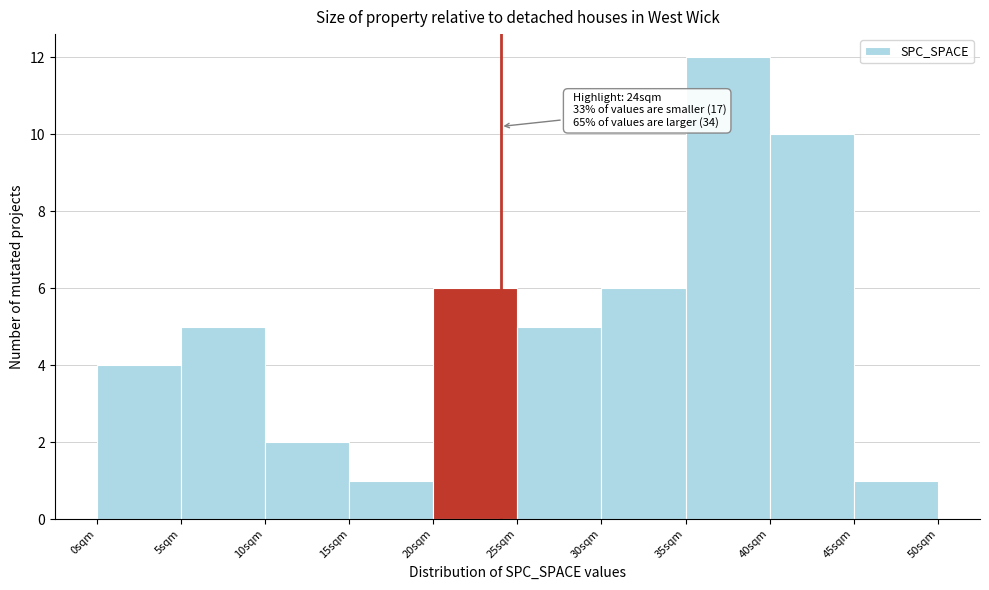

Over which range of the x-axis is the bar tallest?

35 to 40